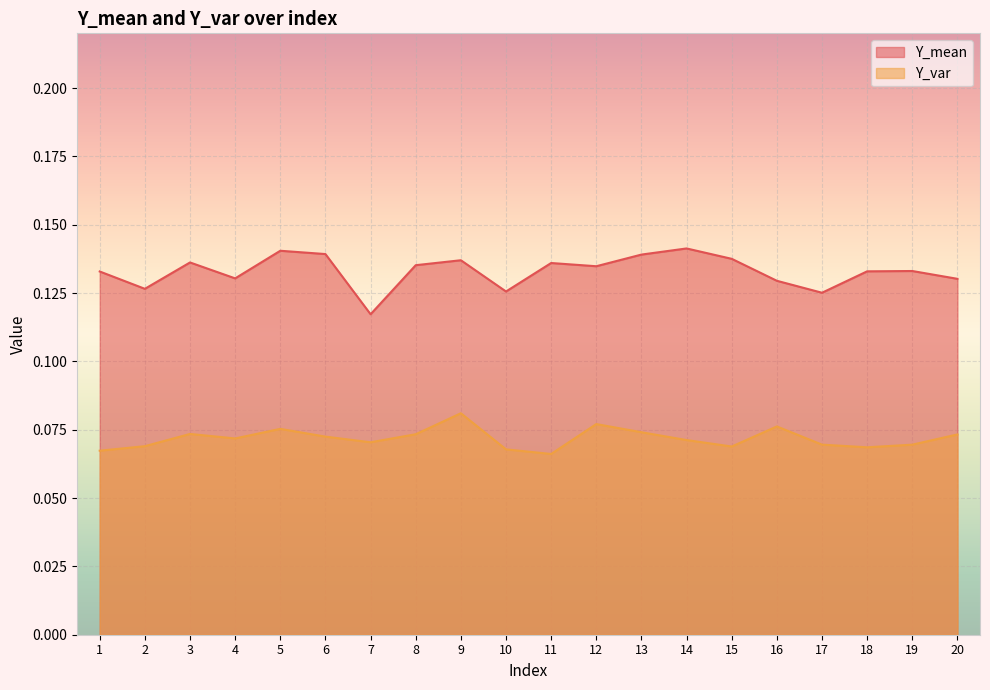

At which category is the sum across all series the highest?

9